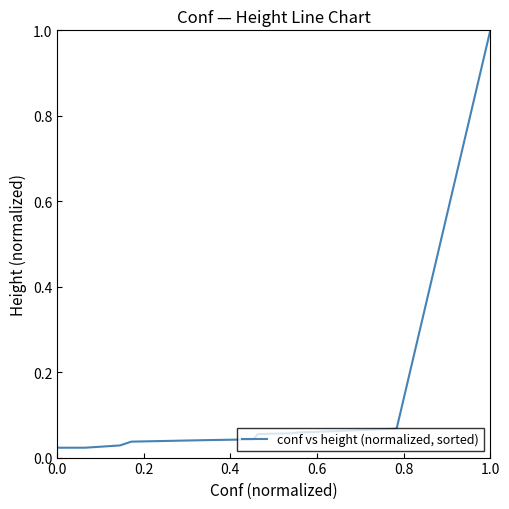

Between 1.0 and 0.0, which is larger?

1.0